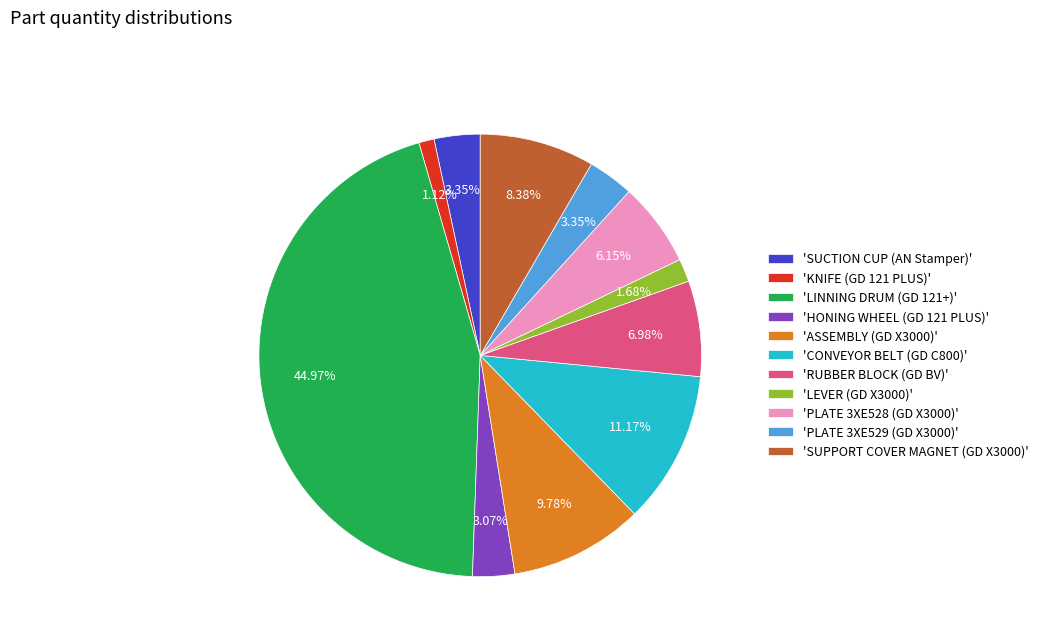

Between 'ASSEMBLY (GD X3000)' and 'SUPPORT COVER MAGNET (GD X3000)', which is larger?

'ASSEMBLY (GD X3000)'